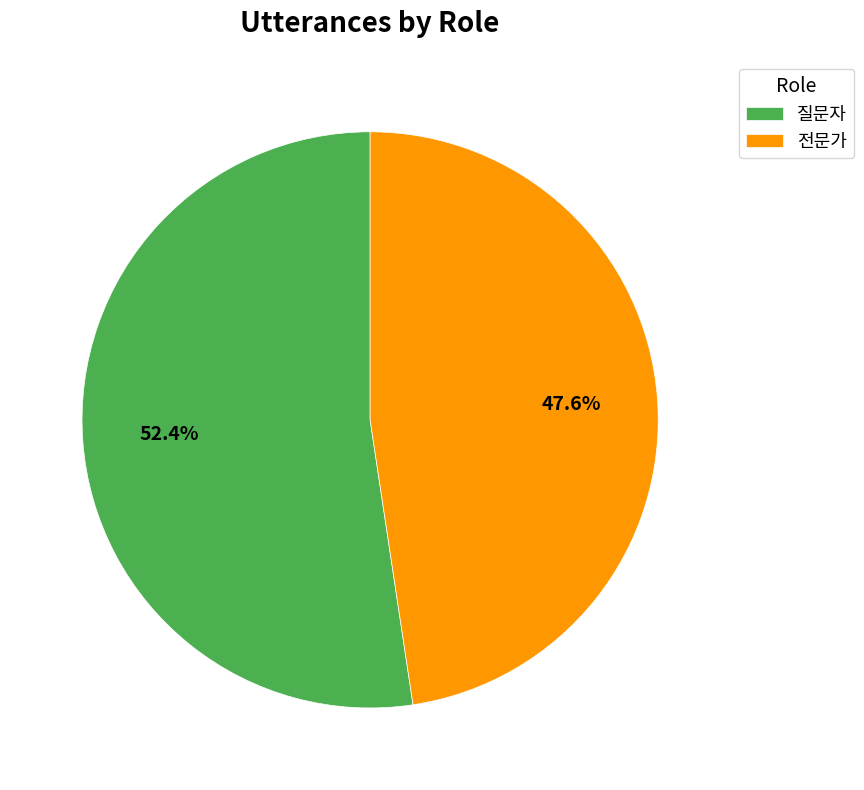

Count the number of slices in the pie.

2